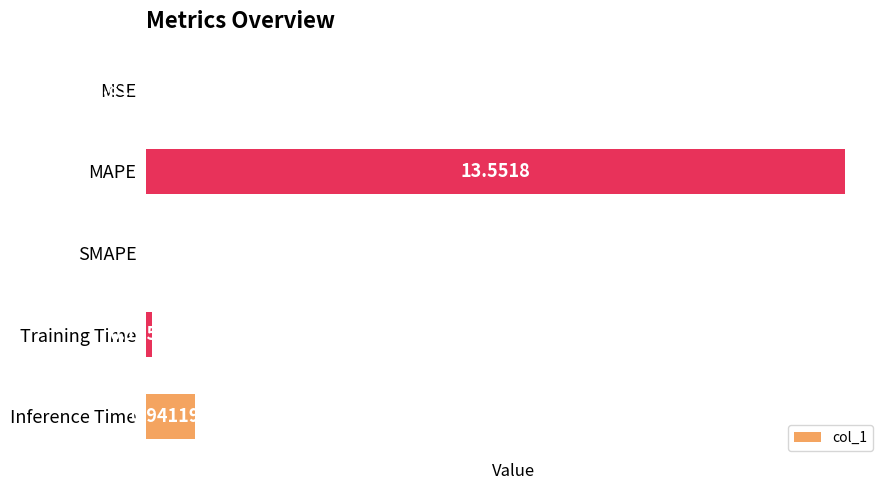

Which has a higher value, SMAPE or Training Time?

Training Time